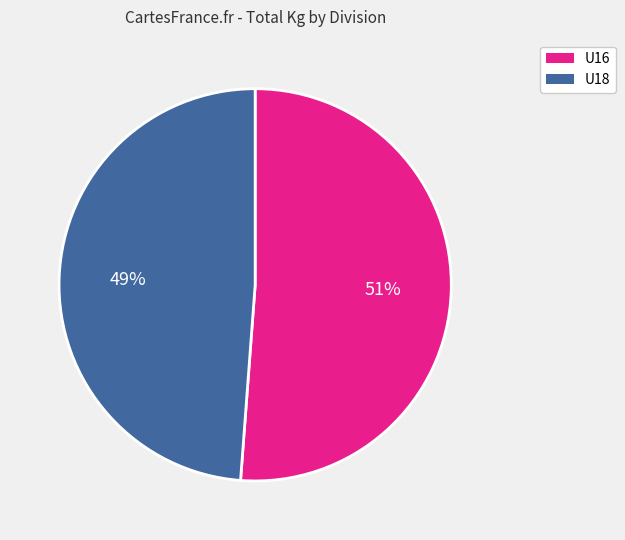

What percentage is the U16 slice, to the nearest percent?

51%